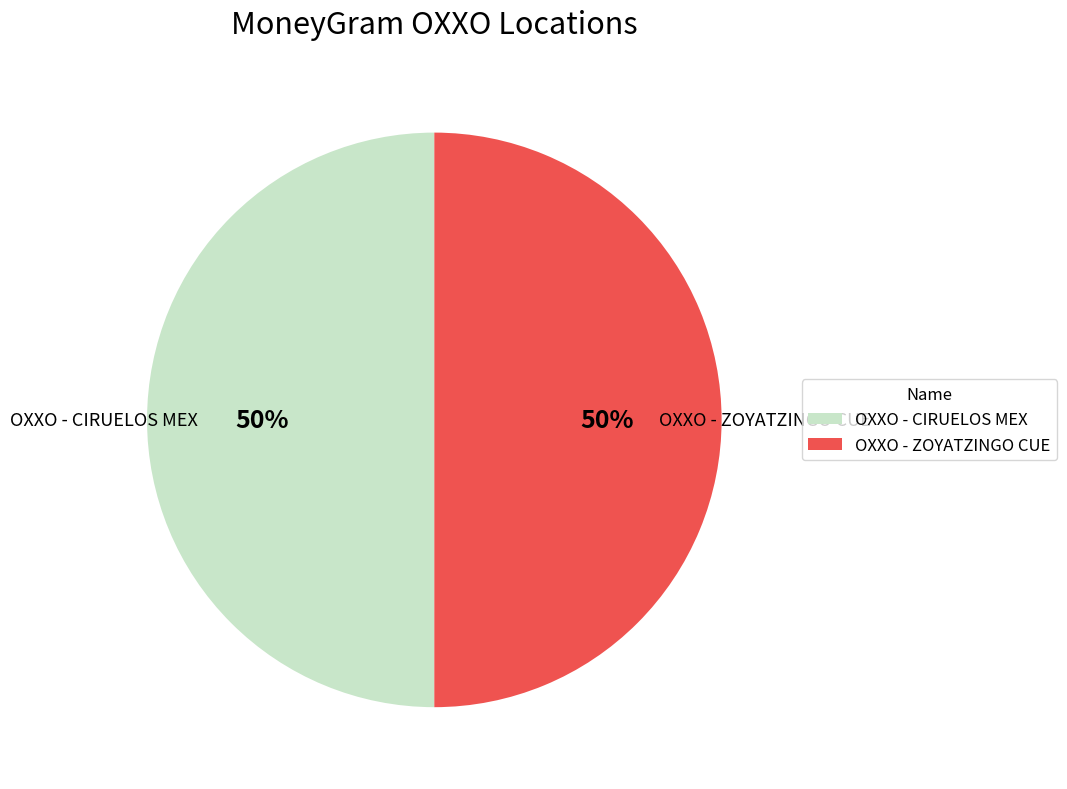

Approximately how many times larger is the value at OXXO - CIRUELOS MEX compared to OXXO - ZOYATZINGO CUE?

1.0